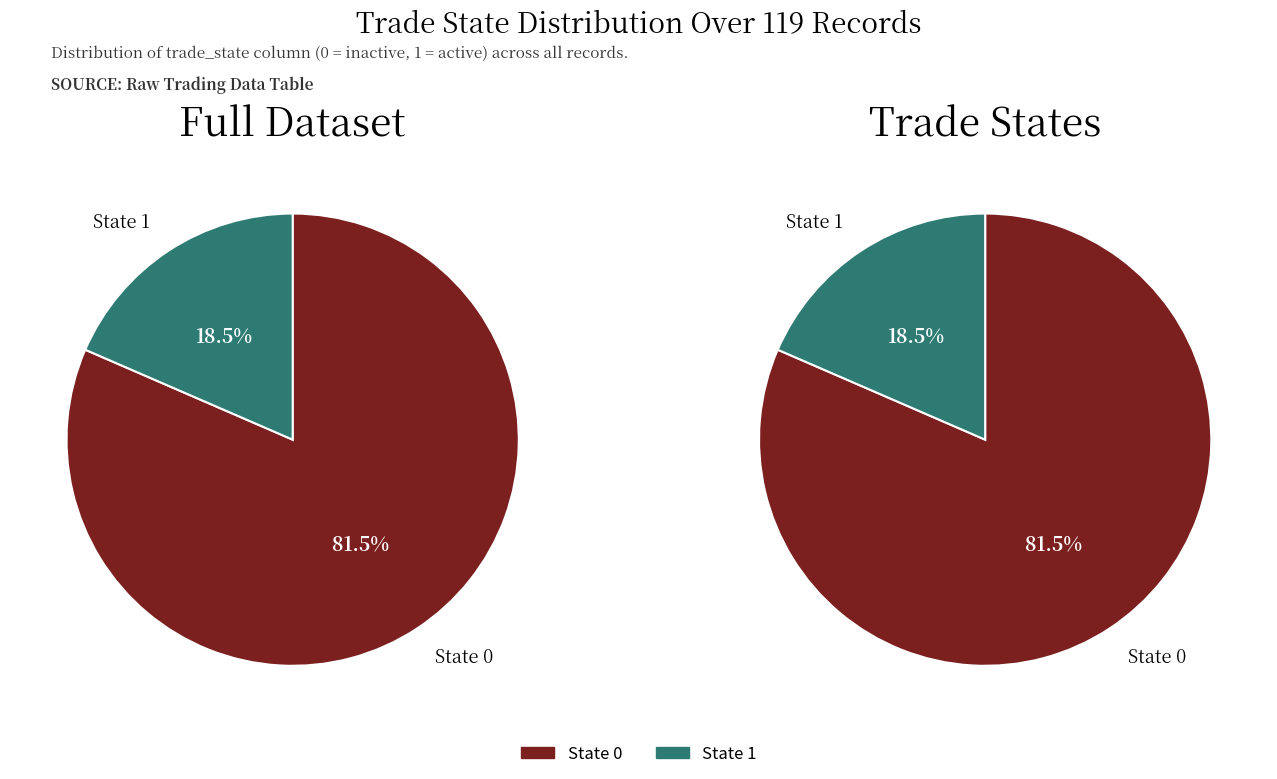

Rank the categories by value from lowest to highest.

trade_state_1, trade_state_0